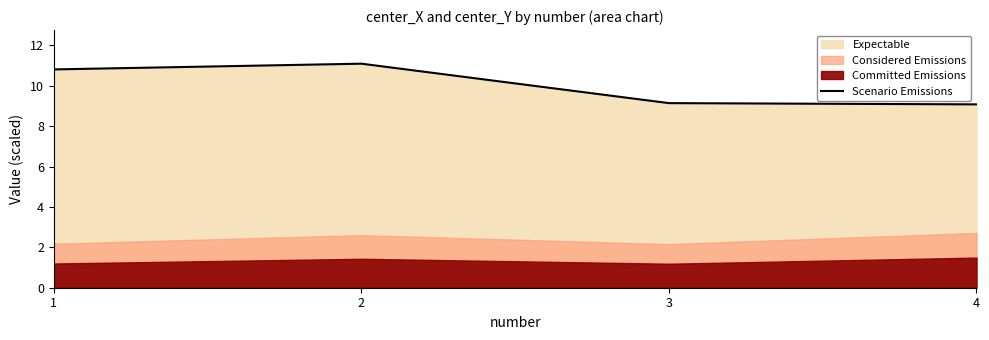

What is the difference between the maximum and minimum values?

2.0